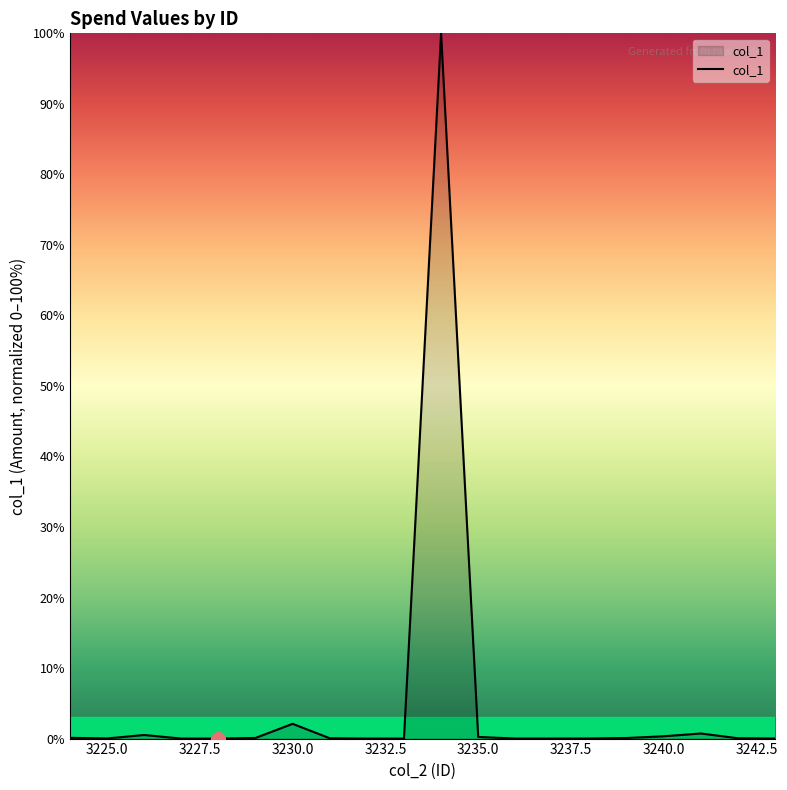

How many lines are shown in the chart?

1